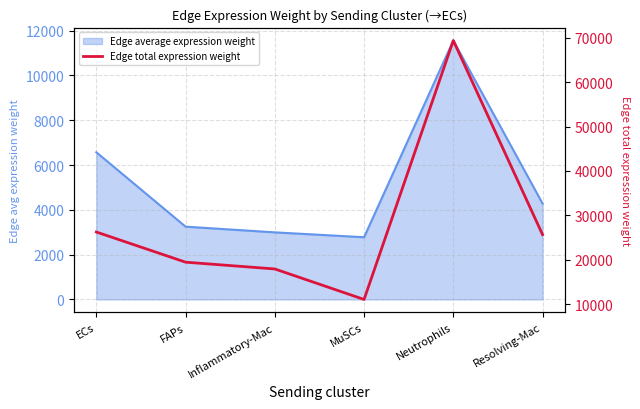

Rank the categories by value from lowest to highest.

MuSCs, Inflammatory-Mac, FAPs, Resolving-Mac, ECs, Neutrophils